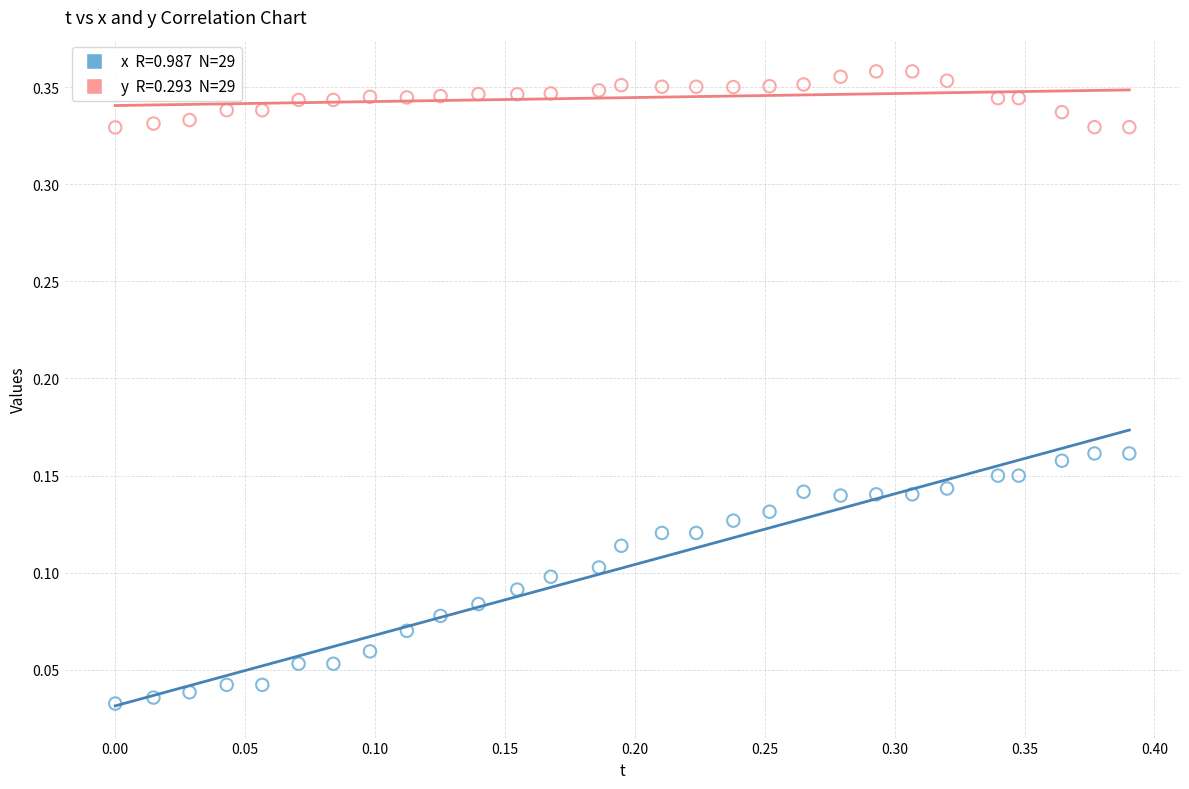

How many points are shown in the scatter plot?

58